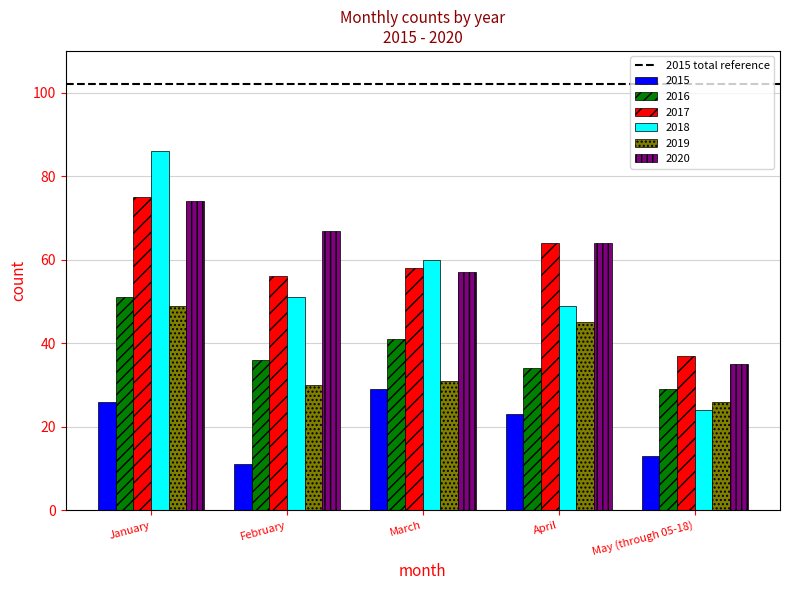

What position from the right is April?

2